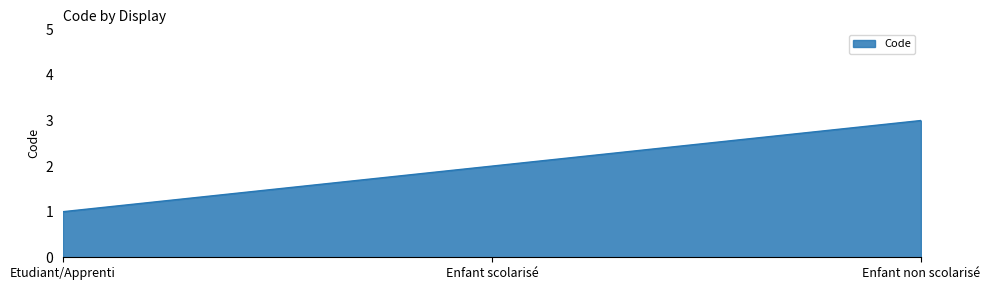

What is the ratio of the value at Enfant scolarisé to the value at Etudiant/Apprenti?

2.0